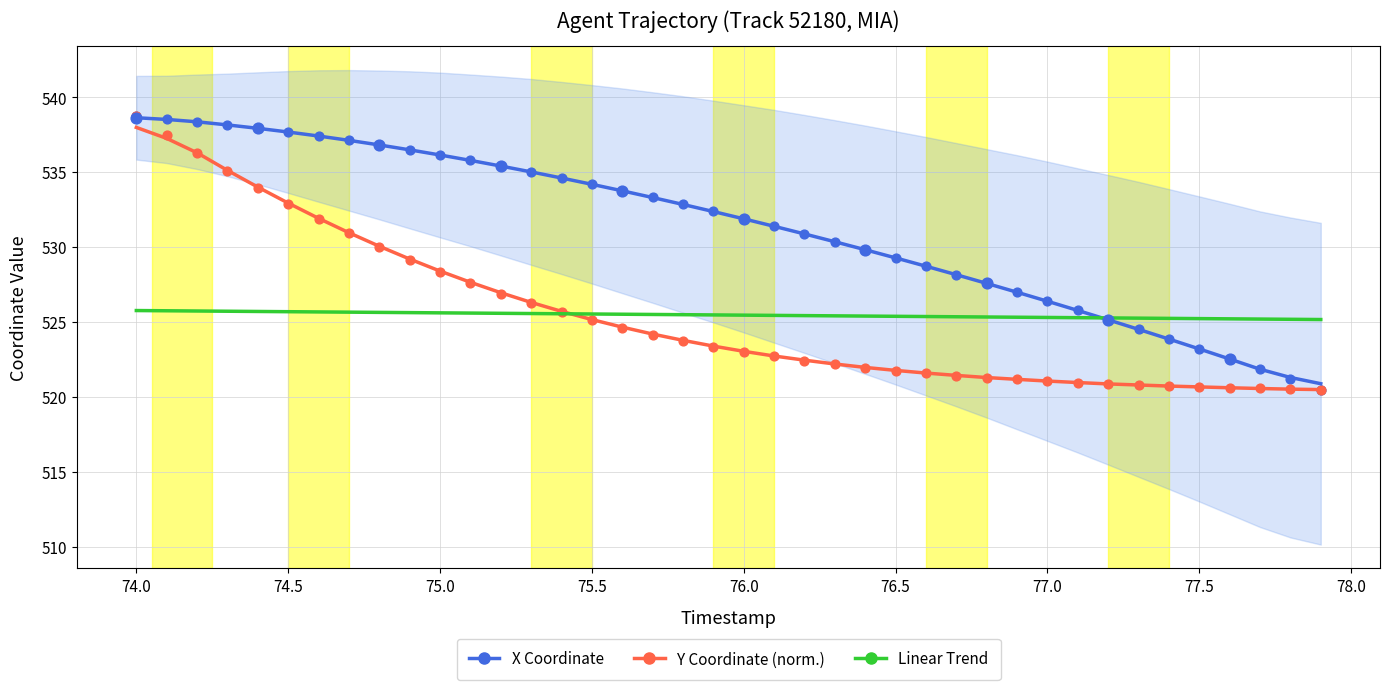

At how many categories does at least one series exceed 525?

40